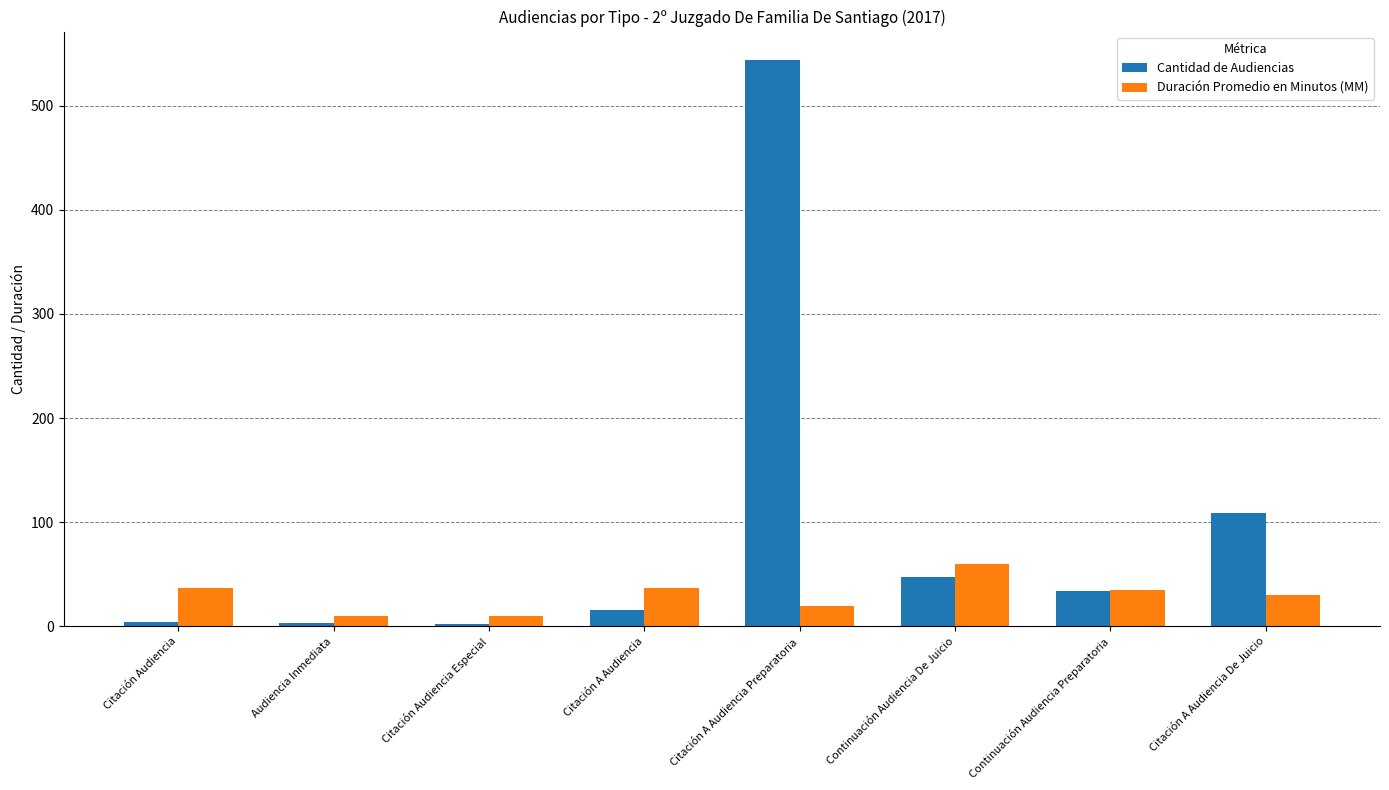

What is the minimum value shown in the chart?

2